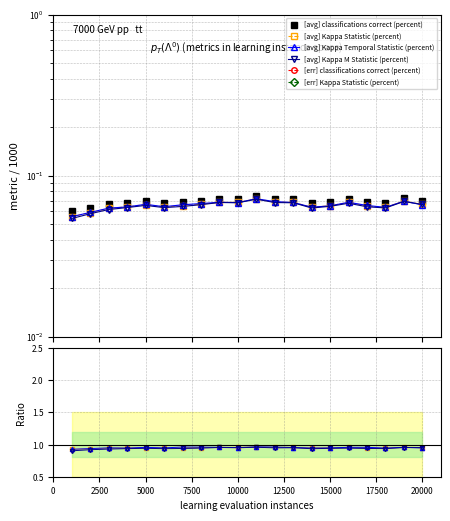

Is the value of [avg] Kappa M Statistic (percent) at 16 greater than the value of [avg] classifications correct (percent) at 0?

Yes